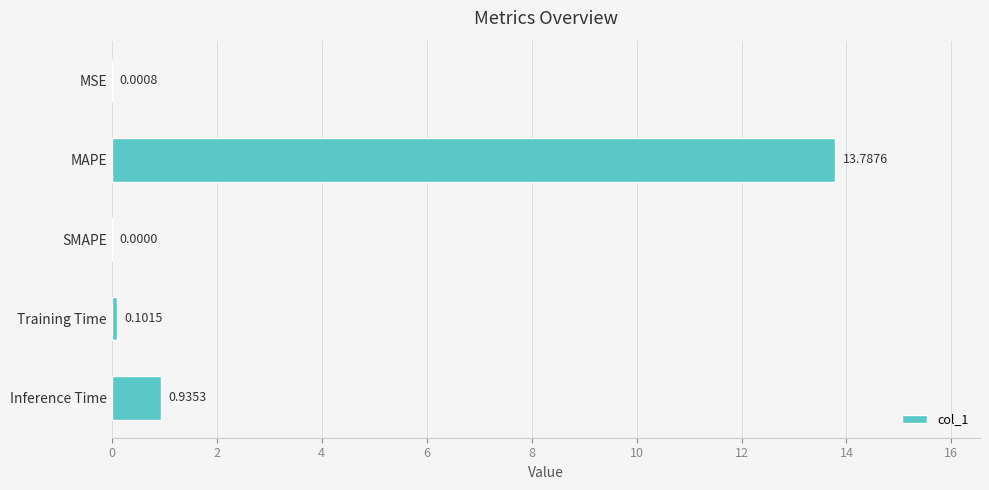

At which label is the value closest to 6?

Inference Time